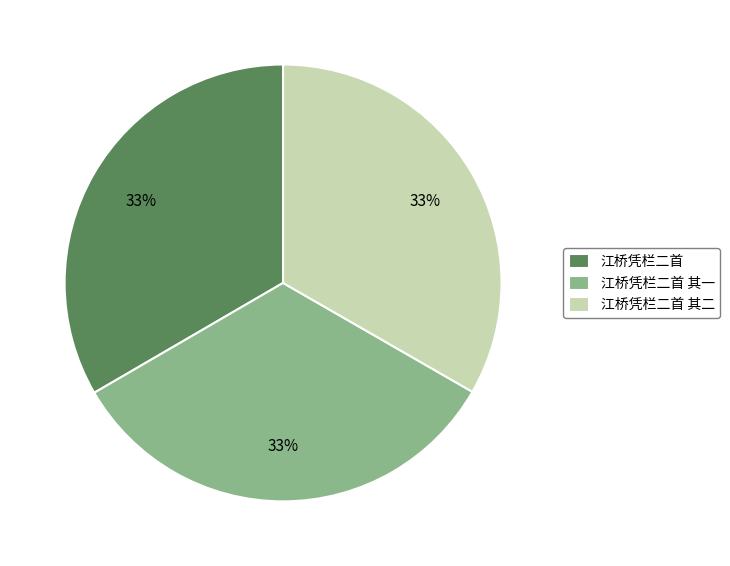

Is there any slice that represents more than half of the pie?

No